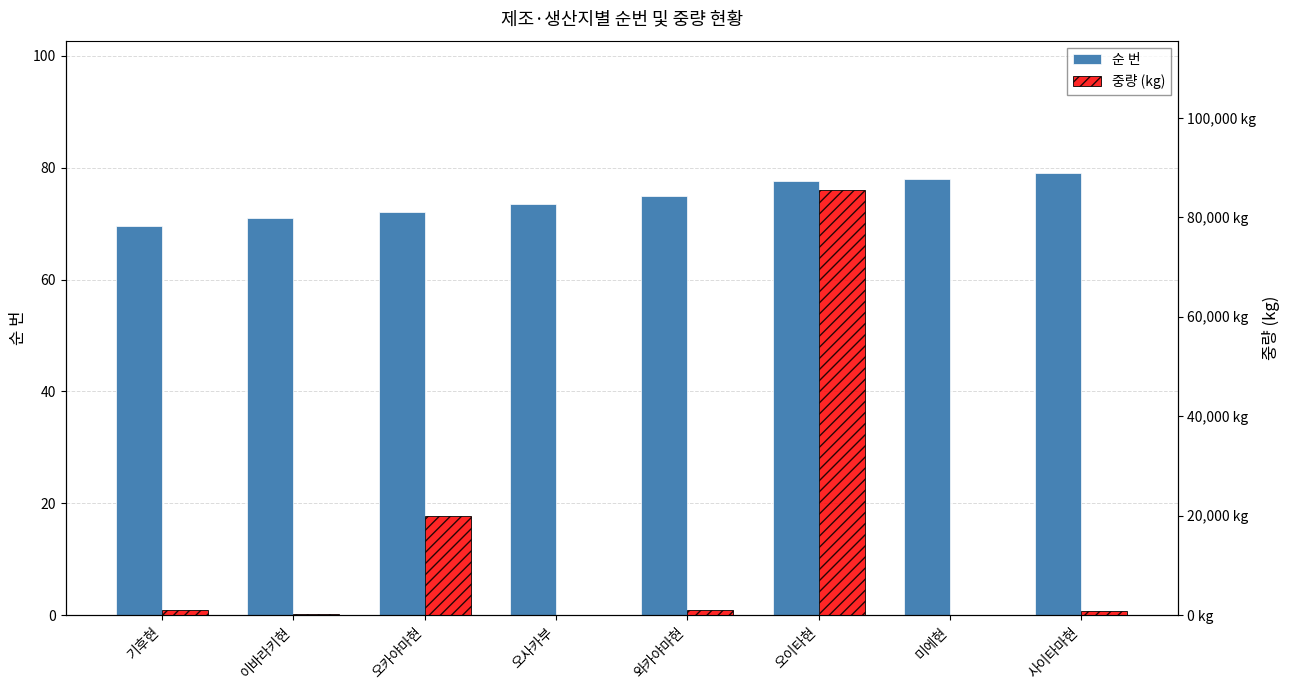

Is it true that 순 번 equals 72.0 at 오카야마현?

True